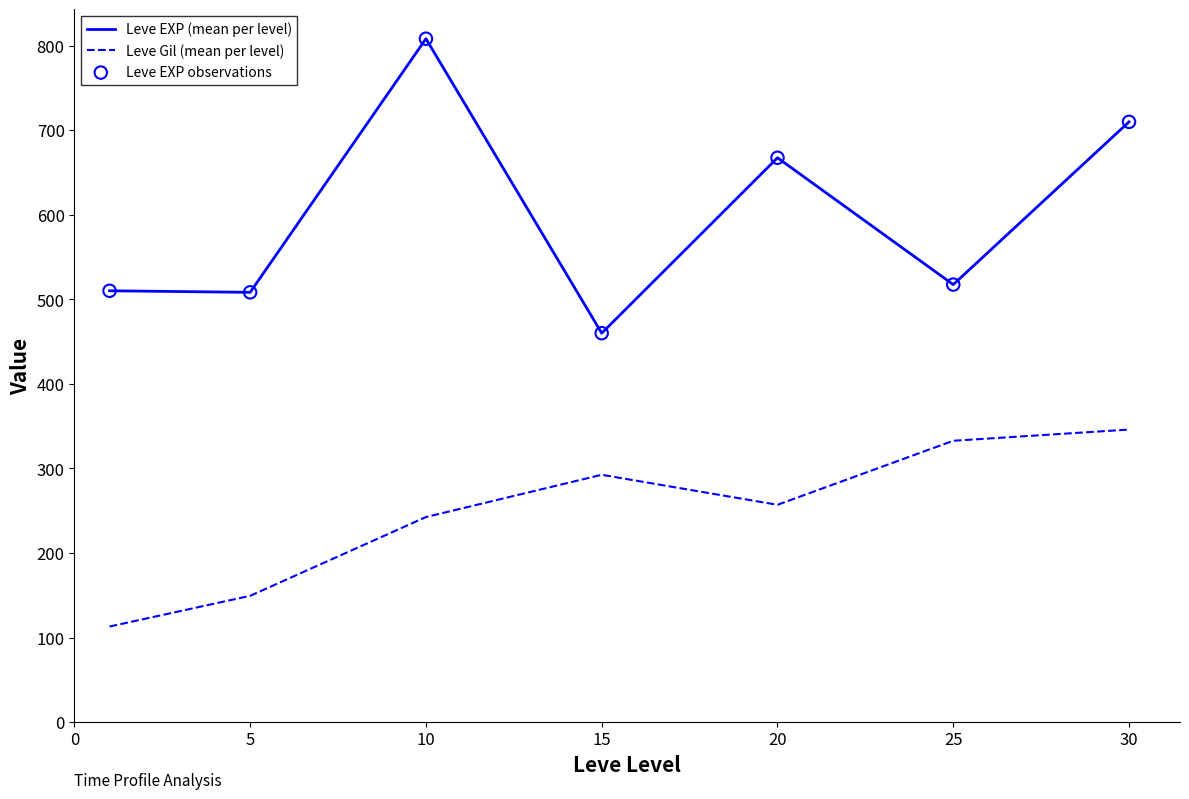

Which series has the largest range (max minus min)?

Leve EXP (mean per level)